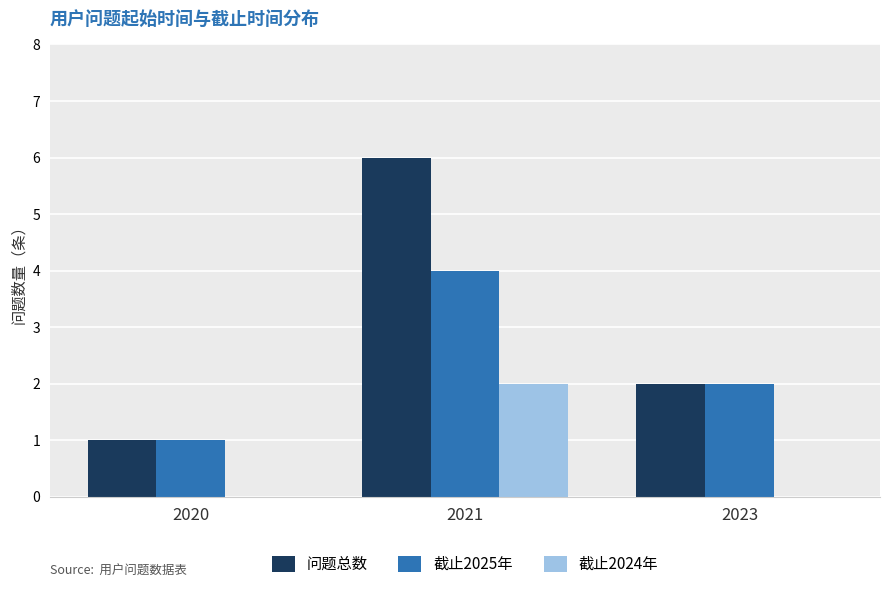

The value of 问题总数 at 2020 is 1. True or false?

True